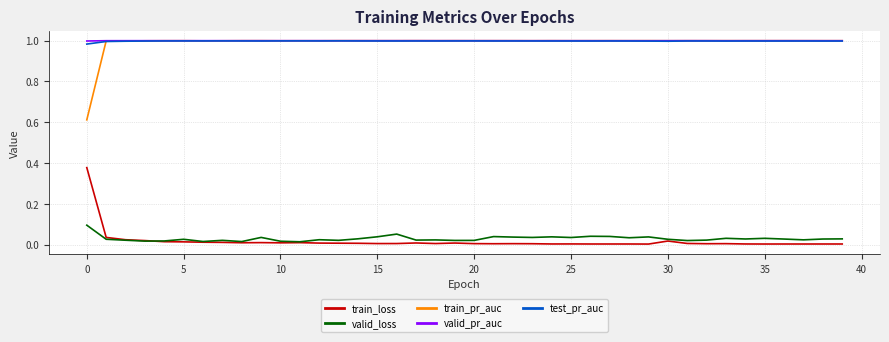

True or false: valid_loss and train_pr_auc cross at least once.

False